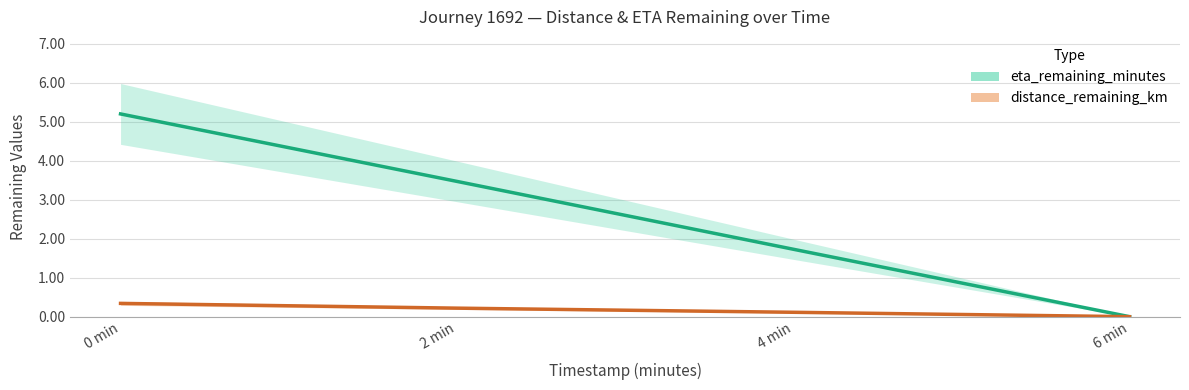

The eta_remaining_minutes series shows -3.4 at 6 min. True or false?

False